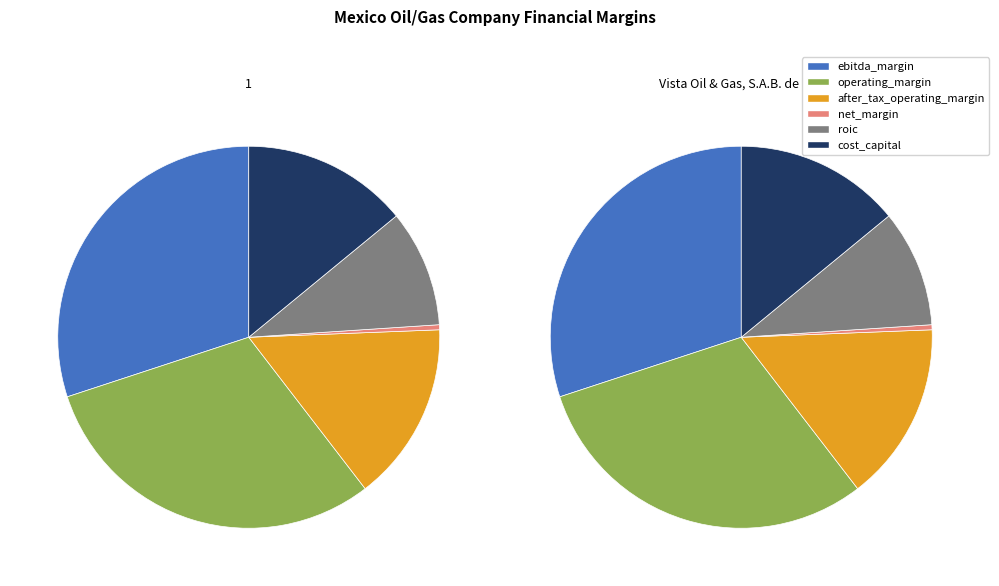

How much of the chart is everything except 1?

50.0%